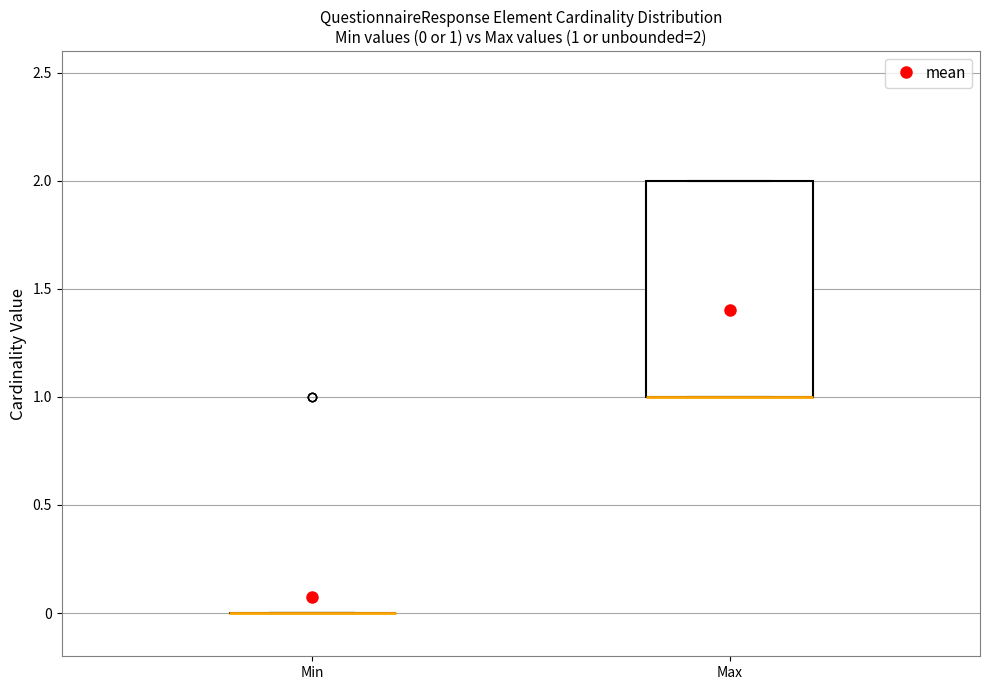

Which box is the tallest, from its lower edge to its upper edge?

Max